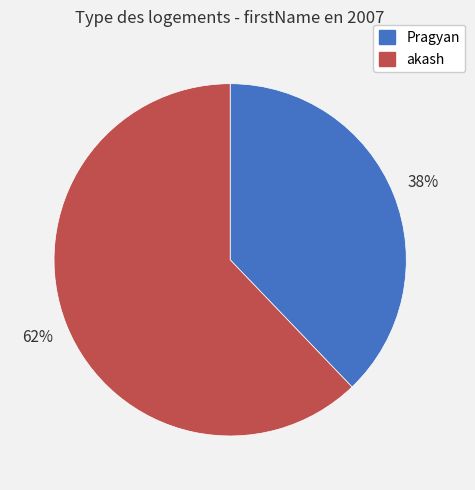

To the nearest percent, what is the average slice percentage?

50%